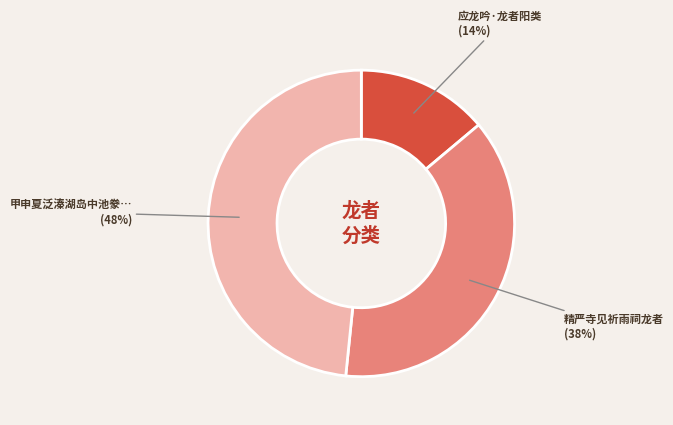

Is there any slice that represents more than half of the pie?

No